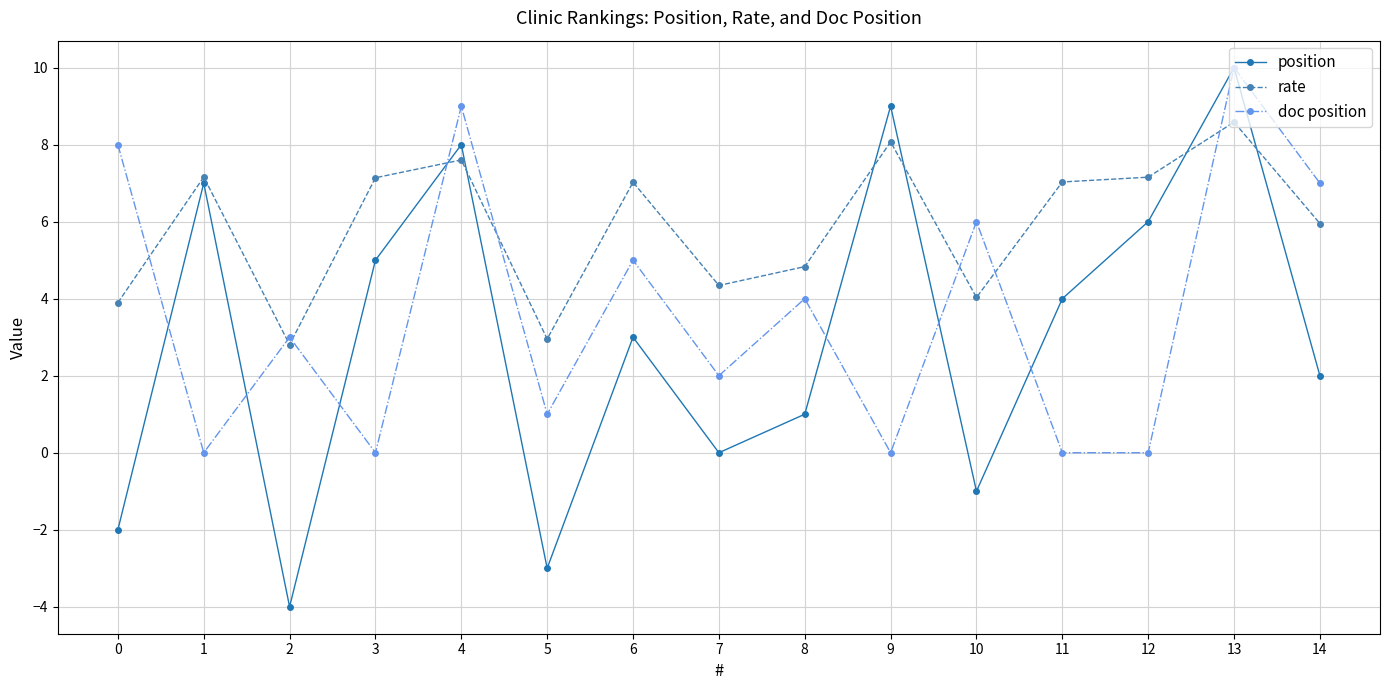

The value of rate at 5 is 4.7. True or false?

False